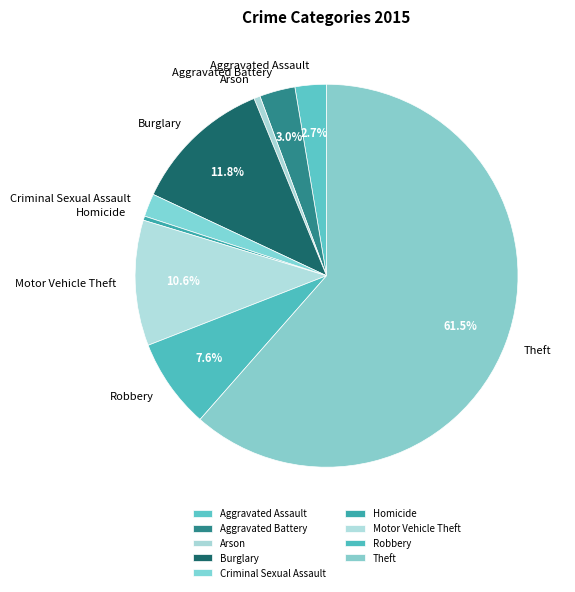

Which category has the biggest portion of the pie?

Theft